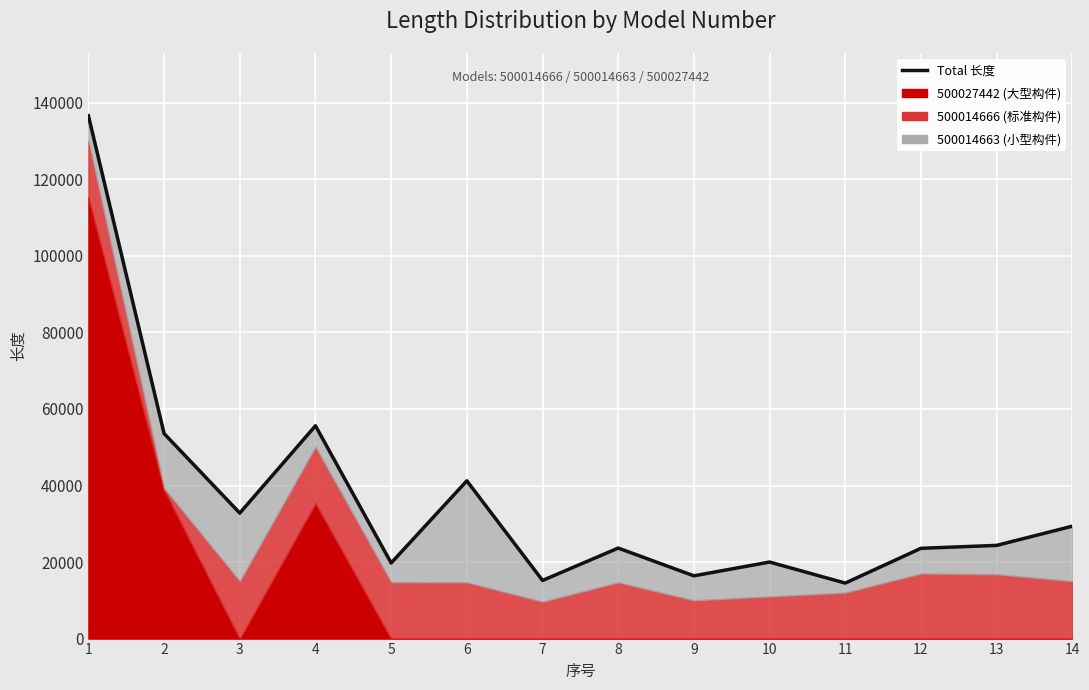

What is the difference between the values at 13 and 8?

701